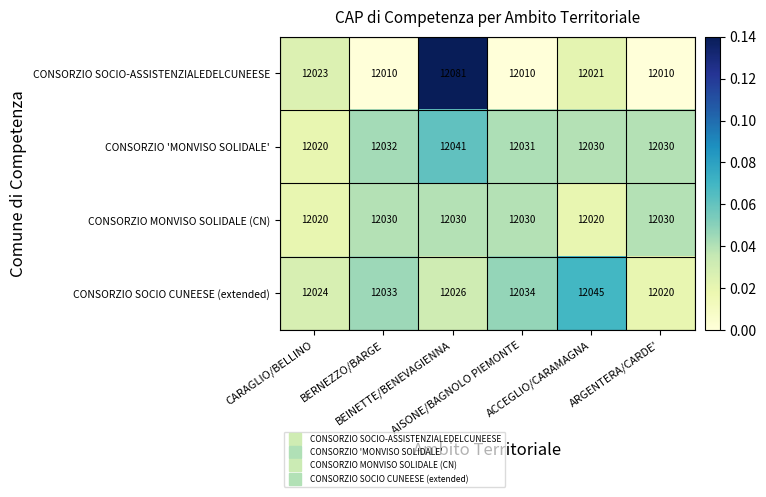

What is the difference between the second highest and minimum values in the CONSORZIO SOCIO CUNEESE (extended) series?

14